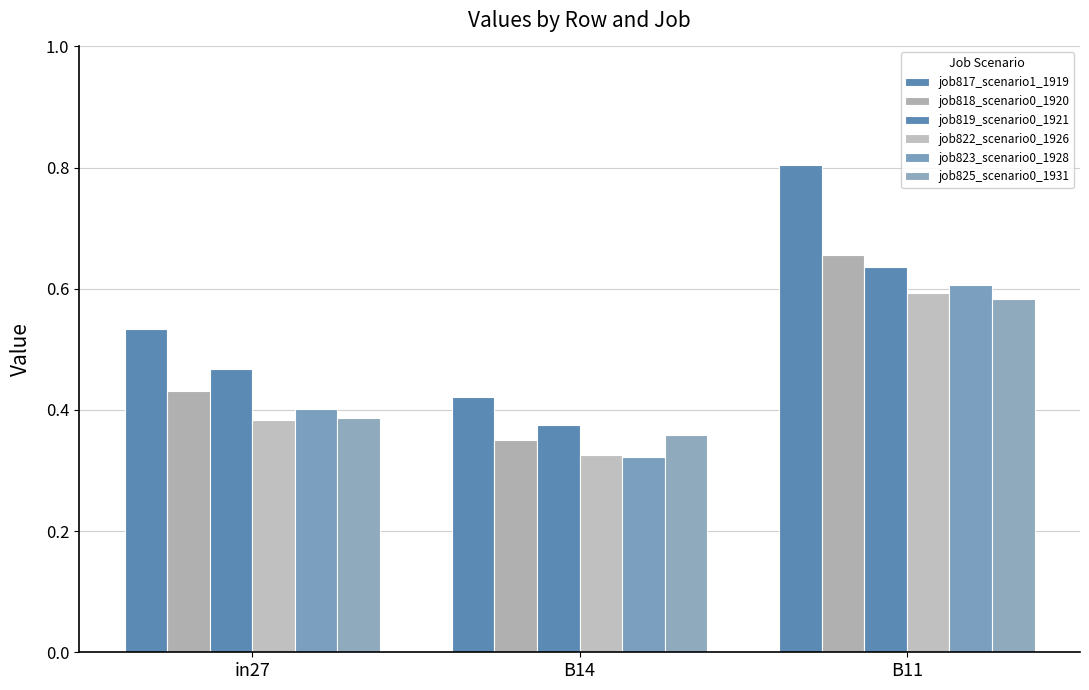

What is the difference between the maximum and minimum values in the job817_scenario1_1919 series?

0.4